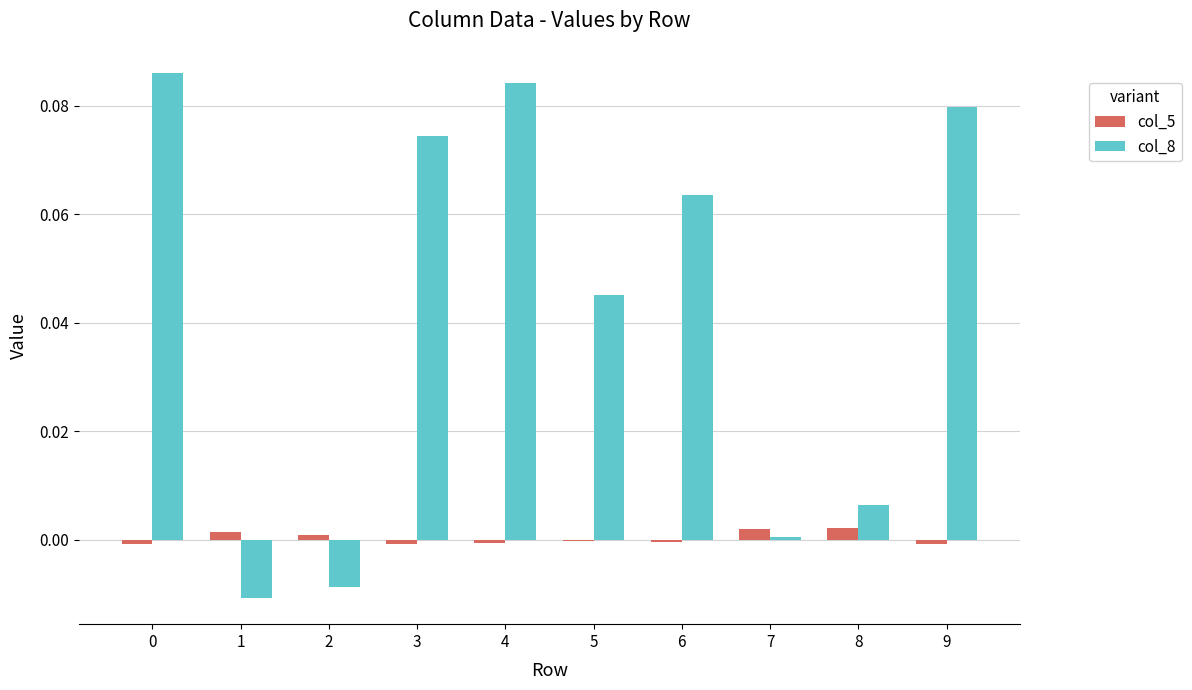

The value of col_5 at 5 is -0.0. True or false?

True